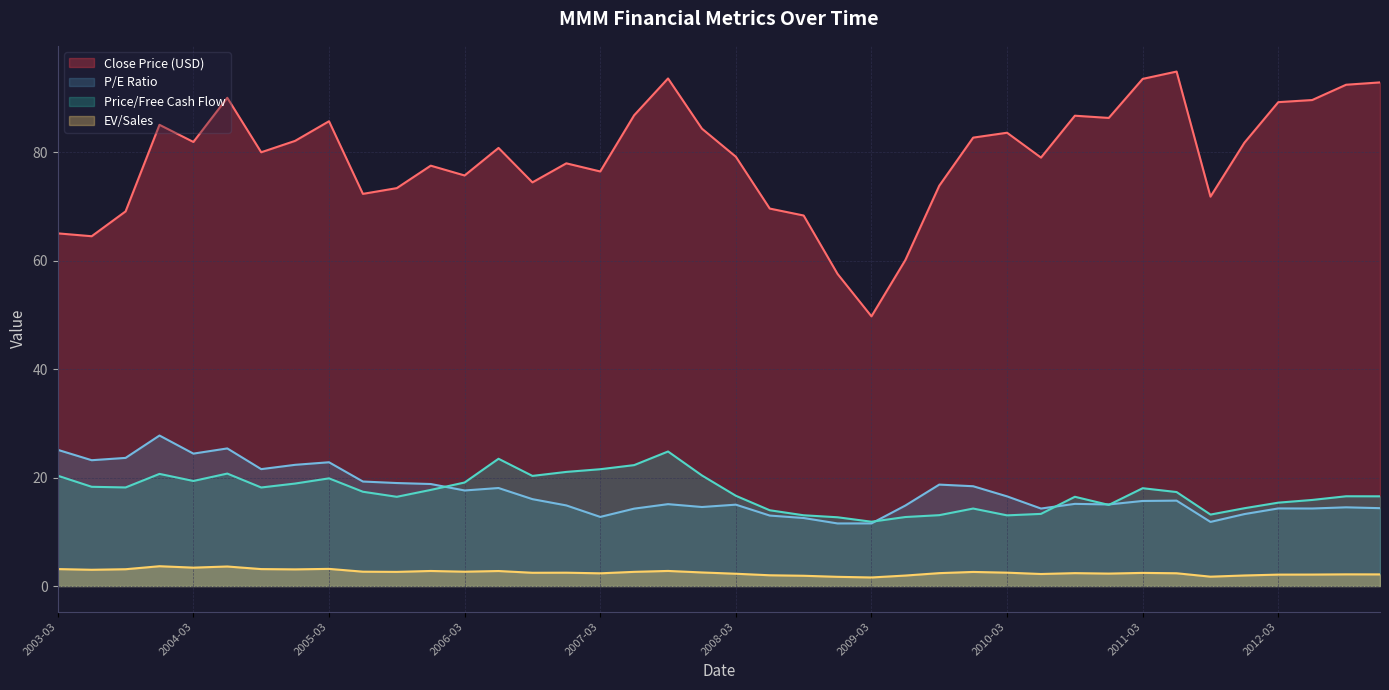

How many data points in enterpriseValueToSales are less than 2?

7